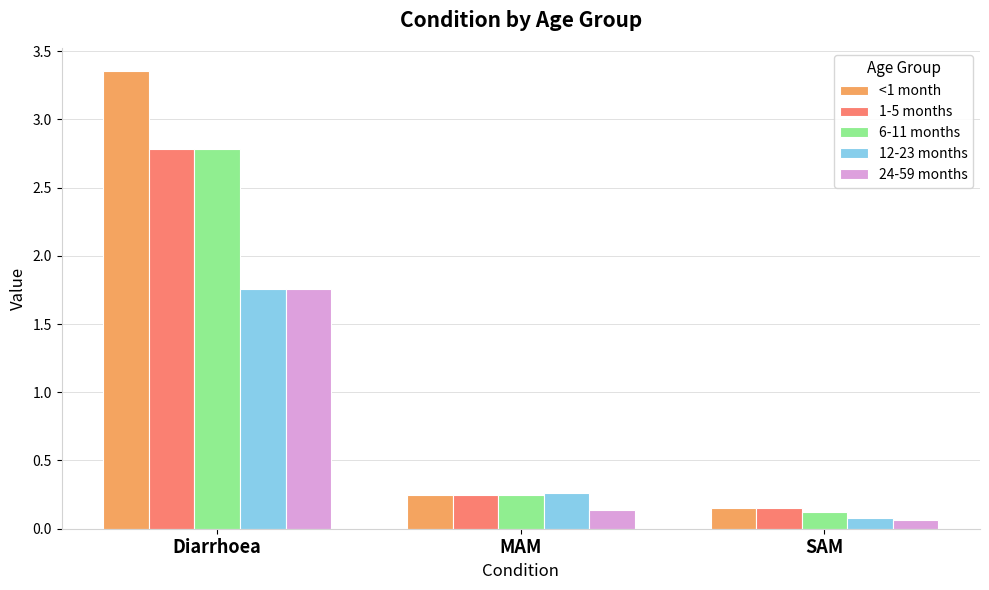

What is the average value of the 1-5 months series?

1.1